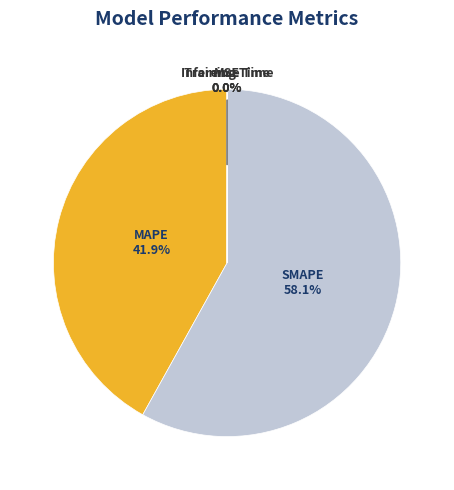

What portion of the pie excludes MAPE?

58.1%